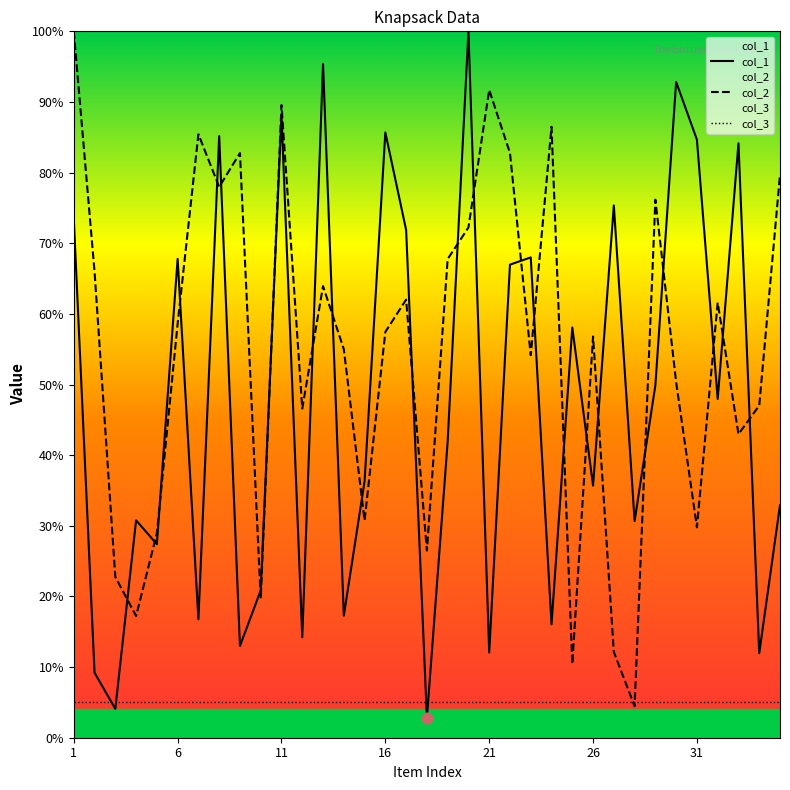

Which series reaches the minimum Y coordinate?

col_1